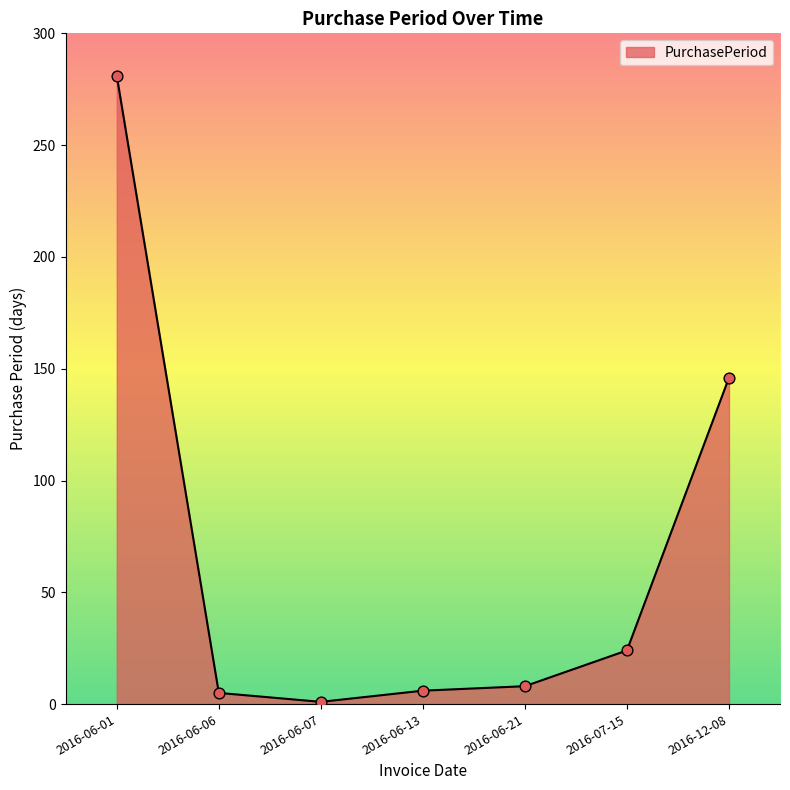

What is the change in value from 2016-06-06 to 2016-06-07?

-4